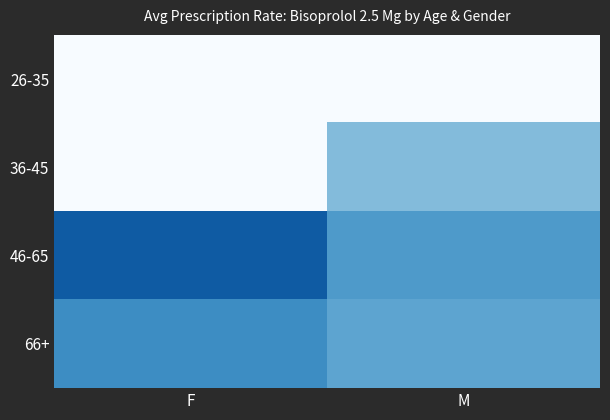

What is the spread (max minus min) of values at M?

0.4